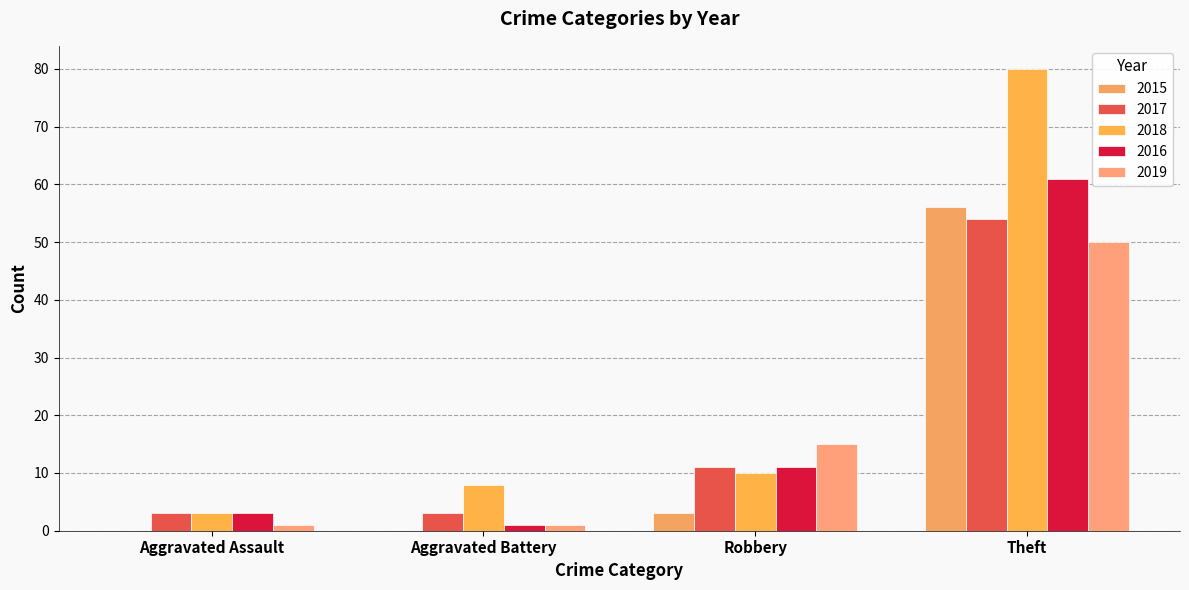

What are all the series names shown in the legend?

2015, 2017, 2018, 2016, 2019